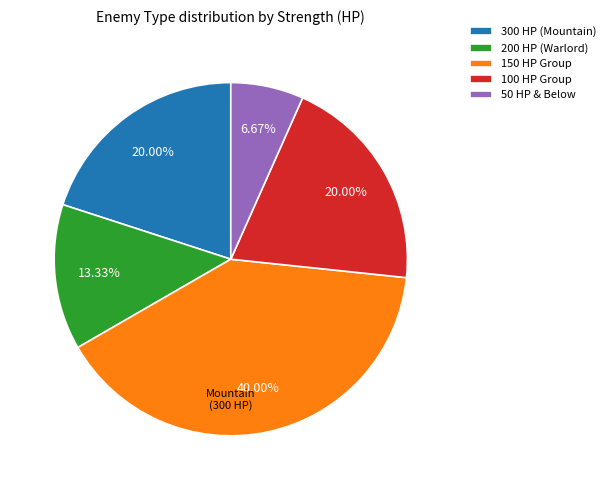

Does any single category account for the majority?

No